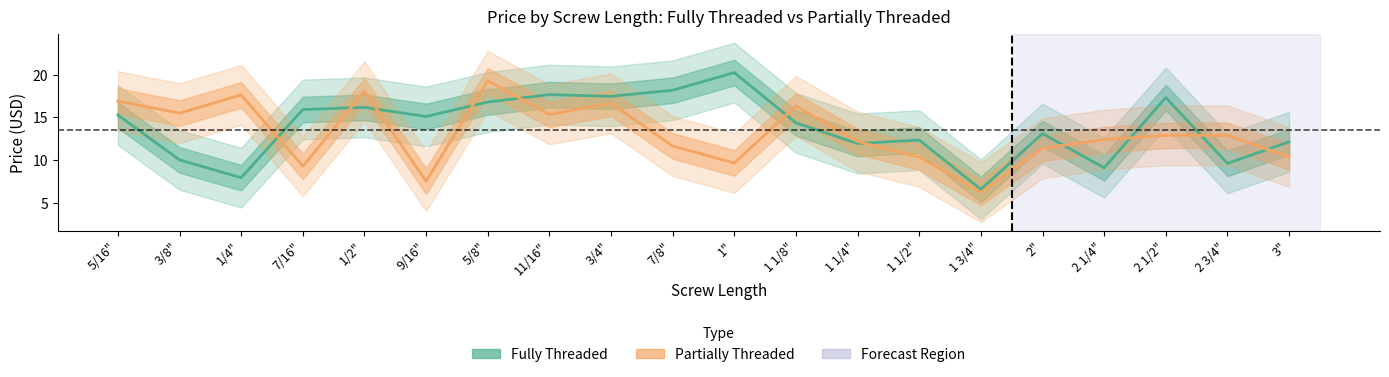

What is the difference between the Fully Threaded values at 1/2" and 1 1/4"?

4.2